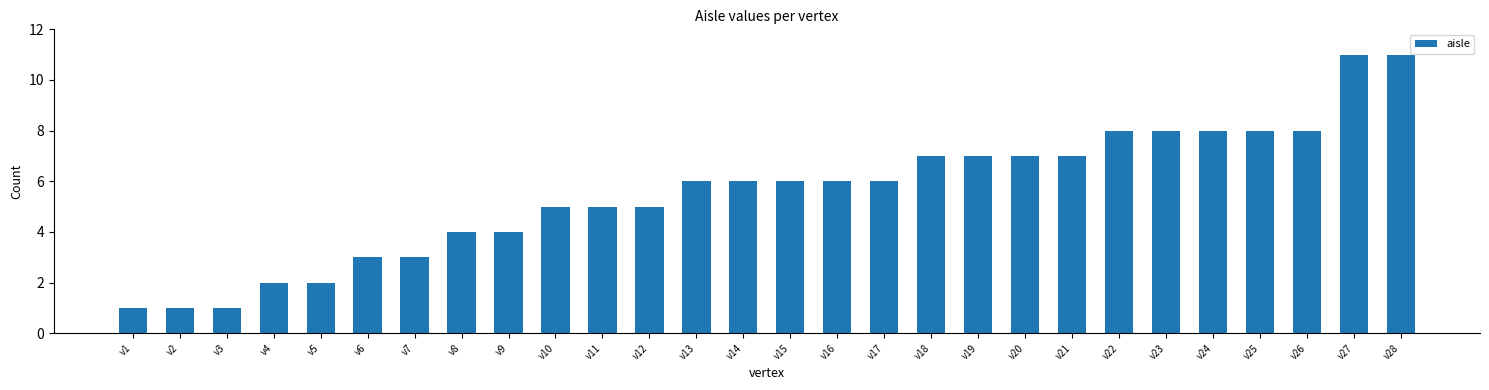

True or false: the data shows 6 at v13.

True